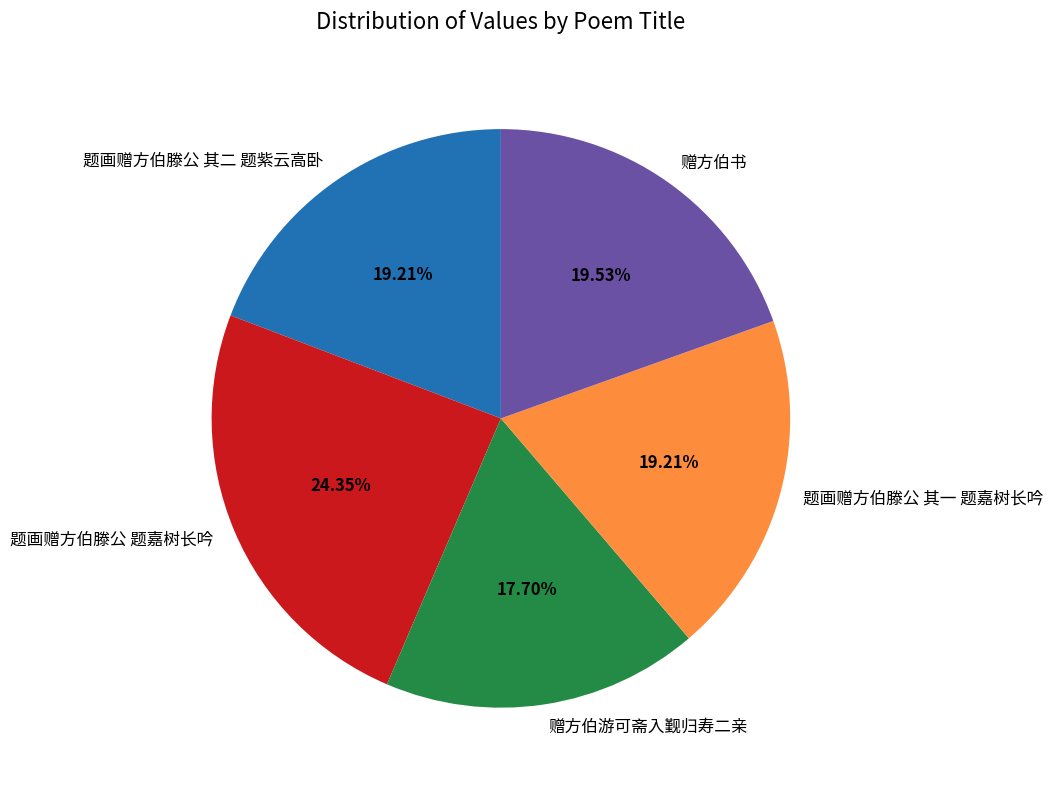

Which category has the biggest portion of the pie?

题画赠方伯滕公 题嘉树长吟